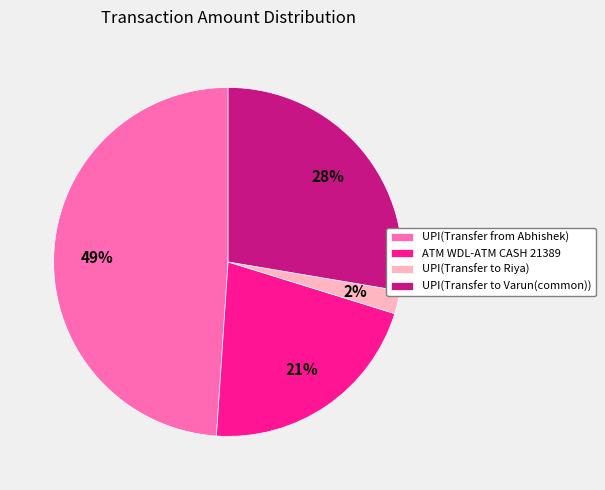

To the nearest percent, what portion does UPI(Transfer to Varun(common)) represent?

28%